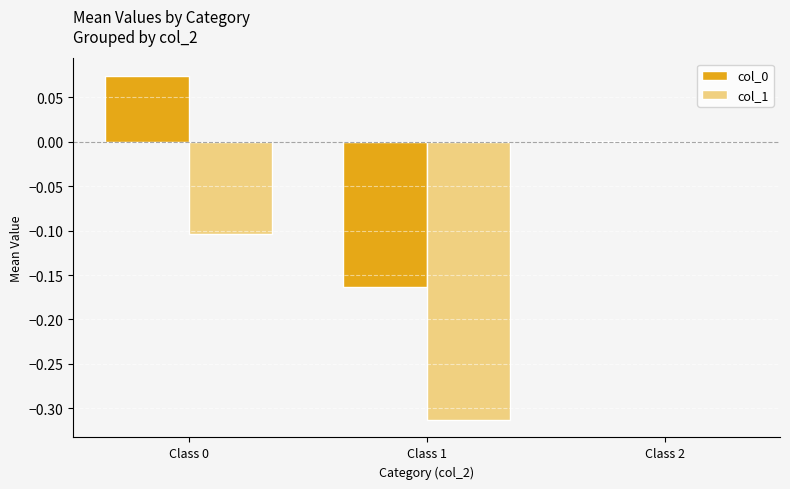

The value of col_0 at Class 2 is 0.0. True or false?

True